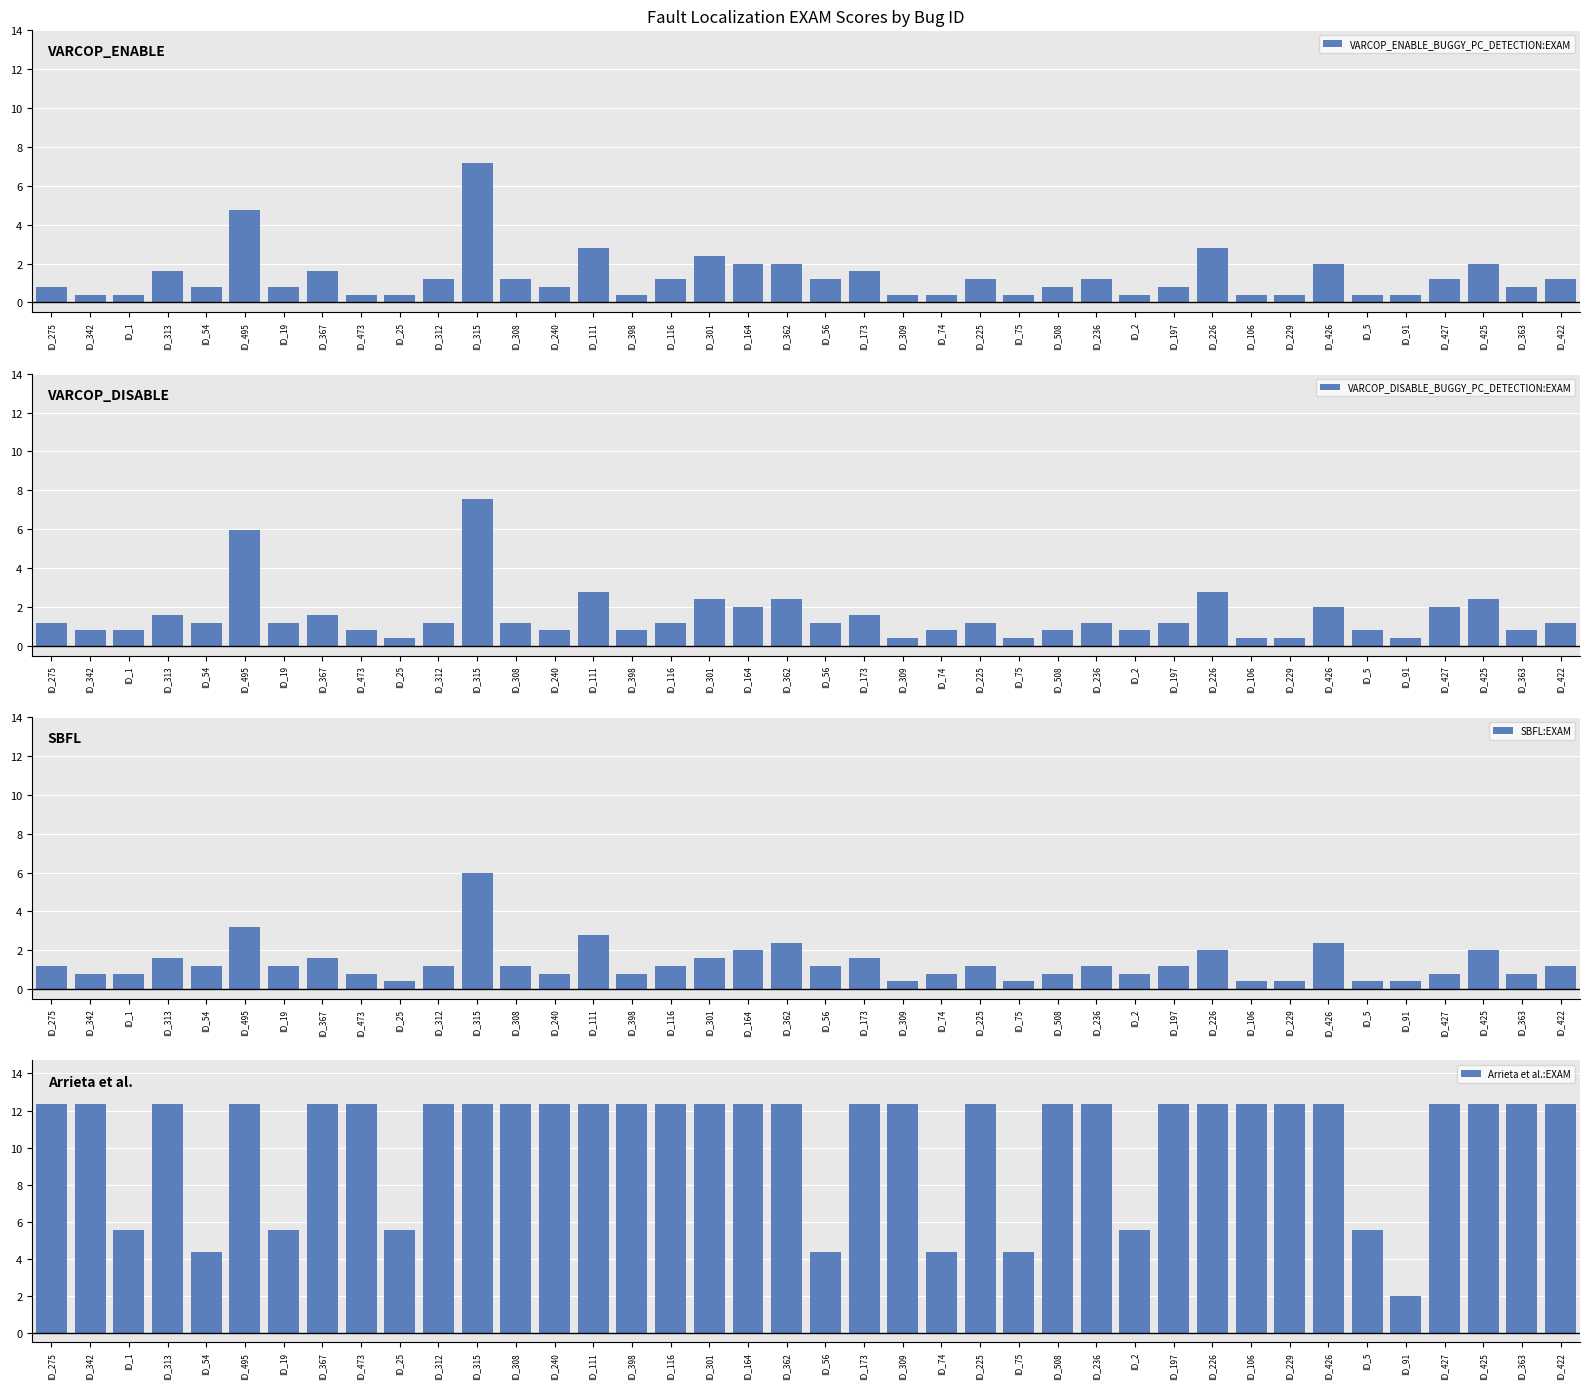

What is the difference between the SBFL:EXAM values at ID_398 and ID_56?

0.4